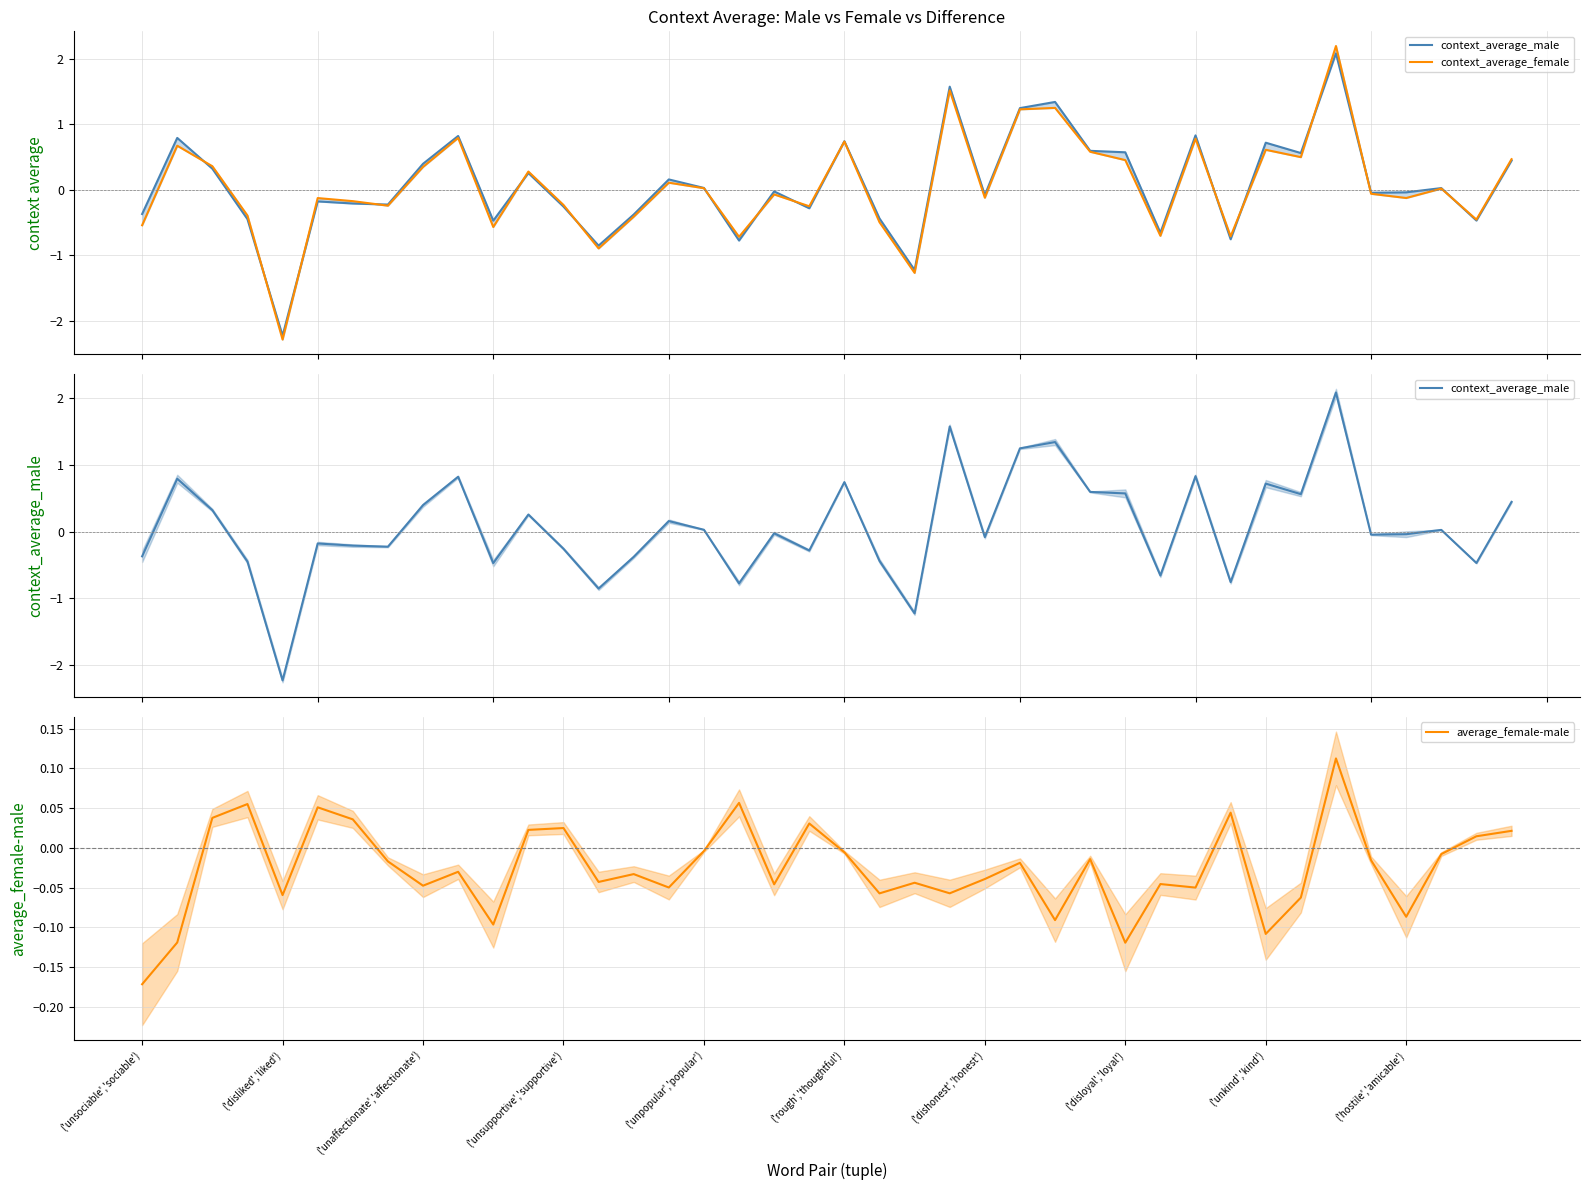

True or false: context_average_female and context_average_male intersect in this chart.

True